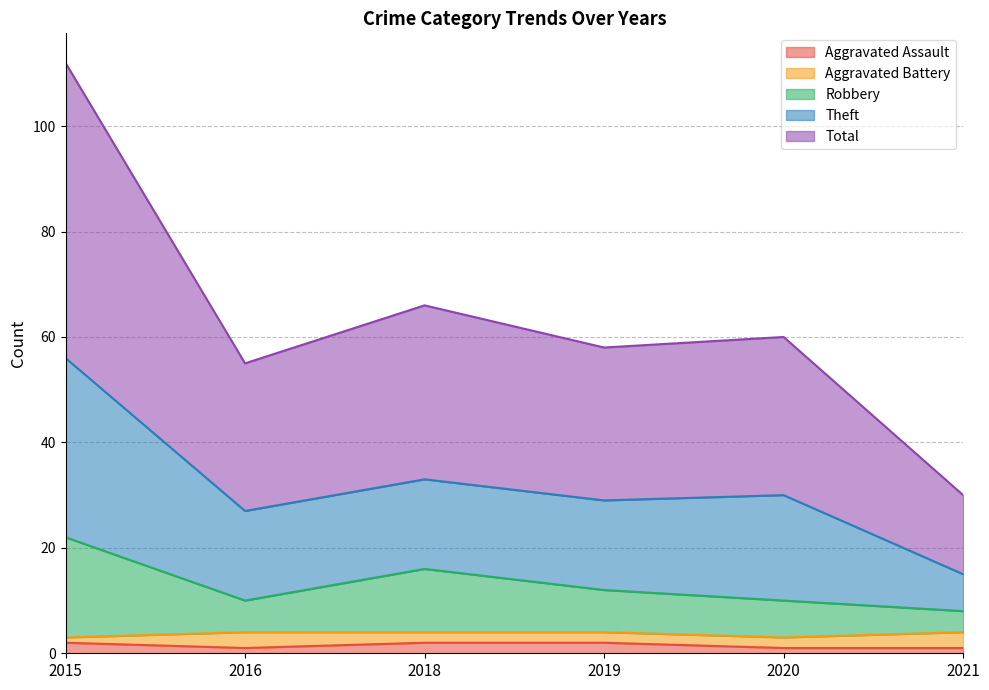

Which category has the lowest value in the Robbery series?

2021